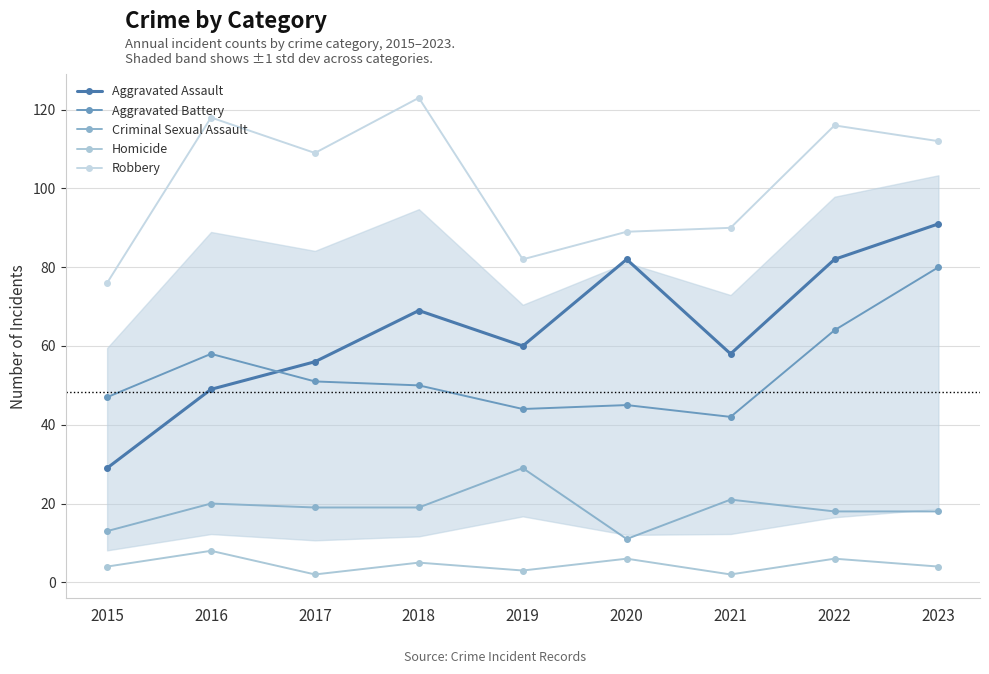

Reading left to right, list all the values displayed in this chart.

Aggravated Assault: 2015=29	2016=49	2017=56	2018=69	2019=60	2020=82	2021=58	2022=82	2023=91
Aggravated Battery: 2015=47	2016=58	2017=51	2018=50	2019=44	2020=45	2021=42	2022=64	2023=80
Criminal Sexual Assault: 2015=13	2016=20	2017=19	2018=19	2019=29	2020=11	2021=21	2022=18	2023=18
Homicide: 2015=4	2016=8	2017=2	2018=5	2019=3	2020=6	2021=2	2022=6	2023=4
Robbery: 2015=76	2016=118	2017=109	2018=123	2019=82	2020=89	2021=90	2022=116	2023=112